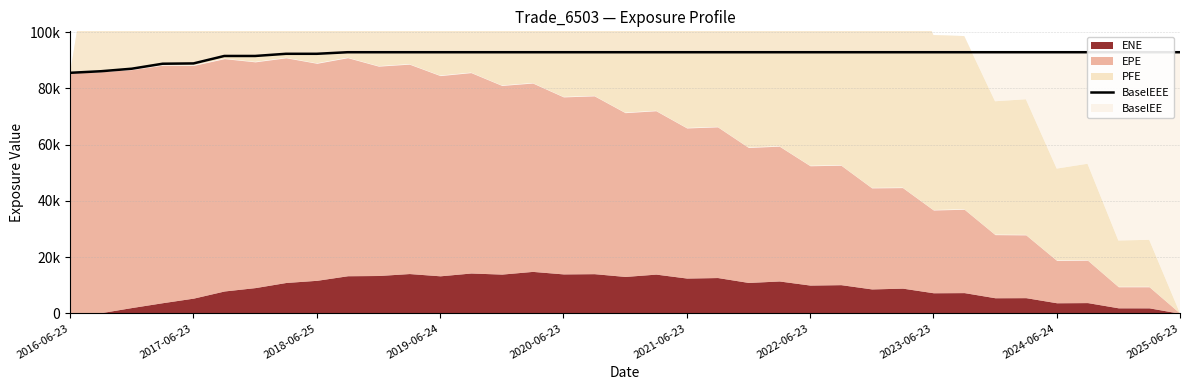

What is the sum of the values at 31 and 35?

185801.0